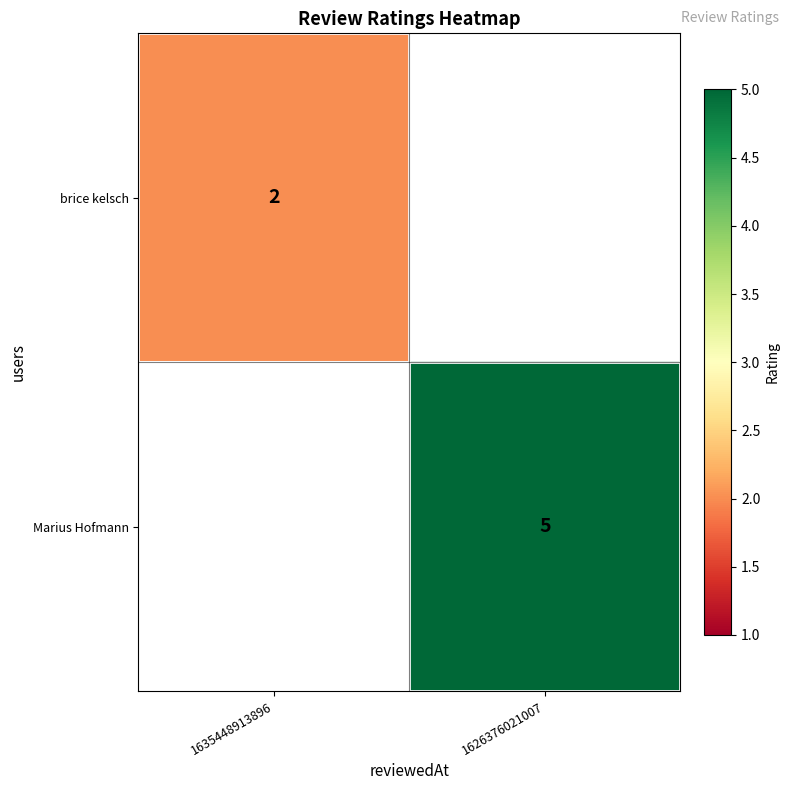

Is it true that brice kelsch equals 3 at 1635448913896?

False